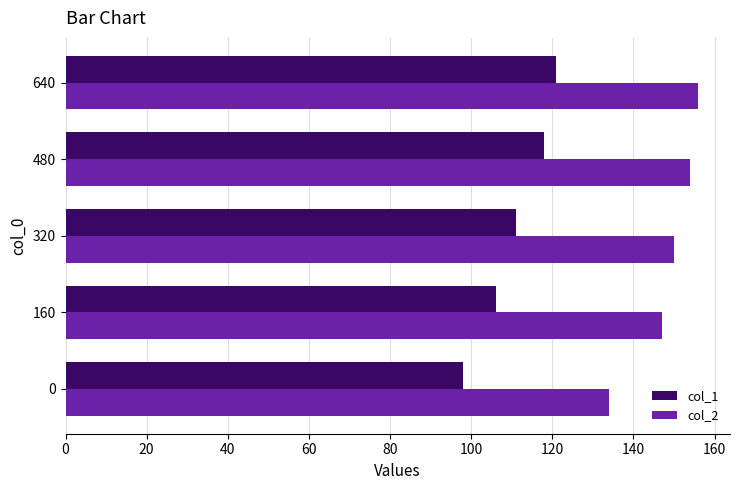

What is the spread (max minus min) of values at 0?

36